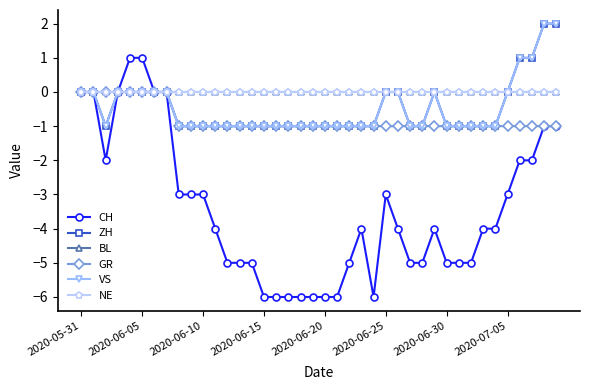

Reading left to right, list all the values displayed in this chart.

CH: 0	0	-2	0	1	1	0	0	-3	-3	-3	-4	-5	-5	-5	-6	-6	-6	-6	-6	-6	-6	-5	-4	-6	-3	-4	-5	-5	-4	-5	-5	-5	-4	-4	-3	-2	-2	-1	-1
ZH: 0	0	-1	0	0	0	0	0	-1	-1	-1	-1	-1	-1	-1	-1	-1	-1	-1	-1	-1	-1	-1	-1	-1	0	0	-1	-1	0	-1	-1	-1	-1	-1	0	1	1	2	2
BL: 0	0	0	0	0	0	0	0	0	0	0	0	0	0	0	0	0	0	0	0	0	0	0	0	0	0	0	0	0	0	0	0	0	0	0	0	0	0	0	0
GR: 0	0	0	0	0	0	0	0	-1	-1	-1	-1	-1	-1	-1	-1	-1	-1	-1	-1	-1	-1	-1	-1	-1	-1	-1	-1	-1	-1	-1	-1	-1	-1	-1	-1	-1	-1	-1	-1
VS: 0	0	-1	0	0	0	0	0	-1	-1	-1	-1	-1	-1	-1	-1	-1	-1	-1	-1	-1	-1	-1	-1	-1	0	0	-1	-1	0	-1	-1	-1	-1	-1	0	1	1	2	2
NE: 0	0	0	0	0	0	0	0	0	0	0	0	0	0	0	0	0	0	0	0	0	0	0	0	0	0	0	0	0	0	0	0	0	0	0	0	0	0	0	0